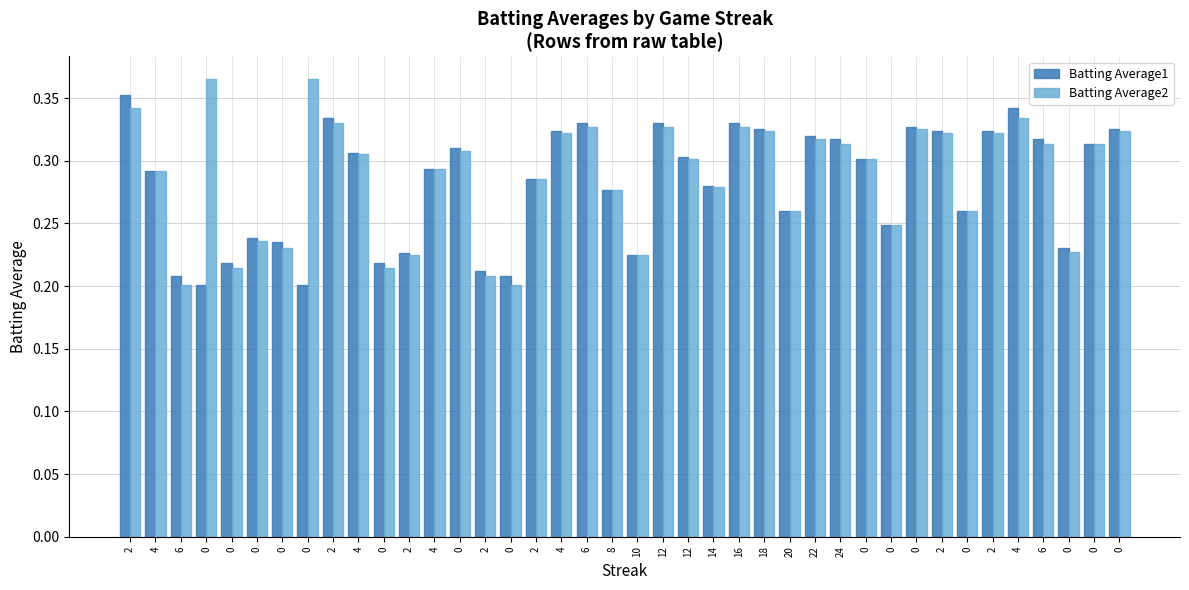

How many bars are there in each group?

2